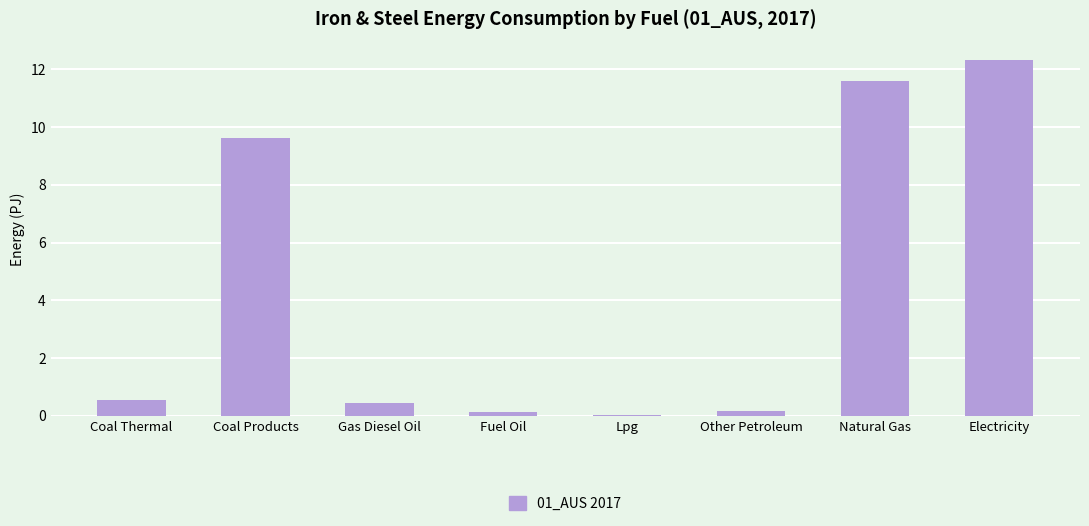

What is the difference between the maximum and minimum values?

12.3